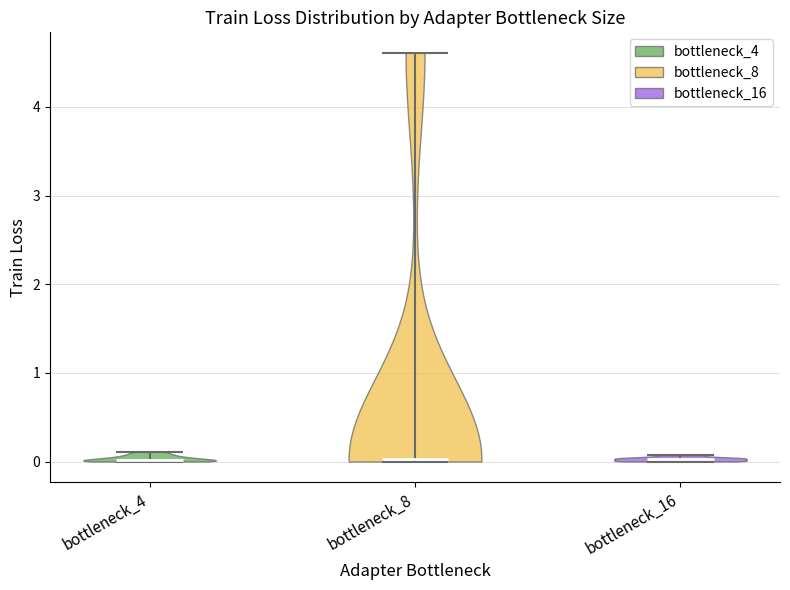

Reading left to right, read every violin against the y-axis: where its median line is, and the lowest and highest points it reaches. The values are not printed on the chart, so give them approximately, as read against the axis.

bottleneck_4: median line 0.0, lowest point 0.0, highest point 0.1
bottleneck_8: median line 0.0, lowest point 0.0, highest point 4.6
bottleneck_16: median line 0.0, lowest point 0.0, highest point 0.1